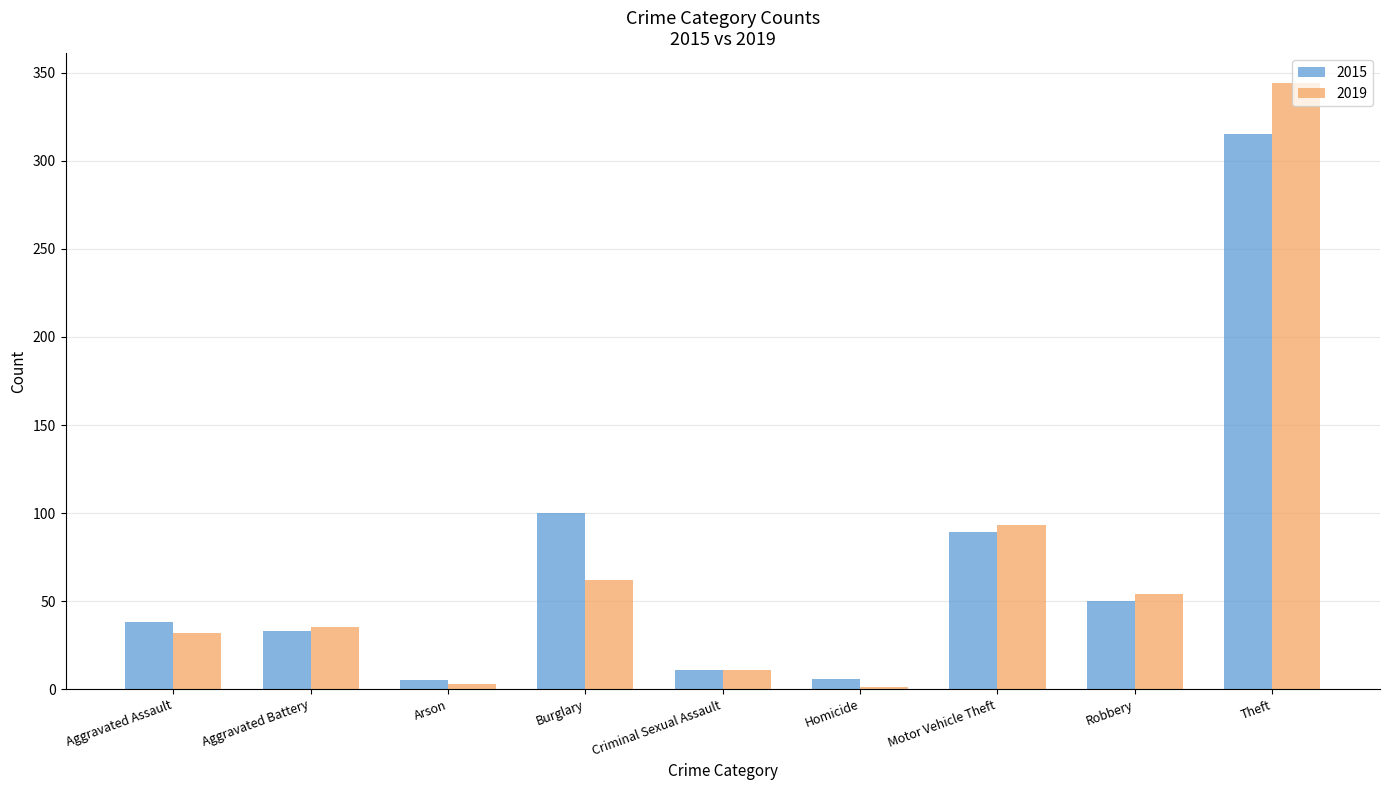

What is the sum of the 2015 values at Arson and Aggravated Battery?

38